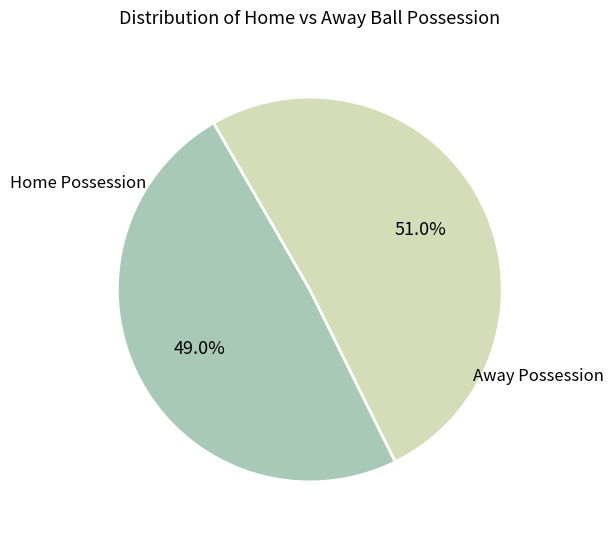

Does any single category account for the majority?

Yes